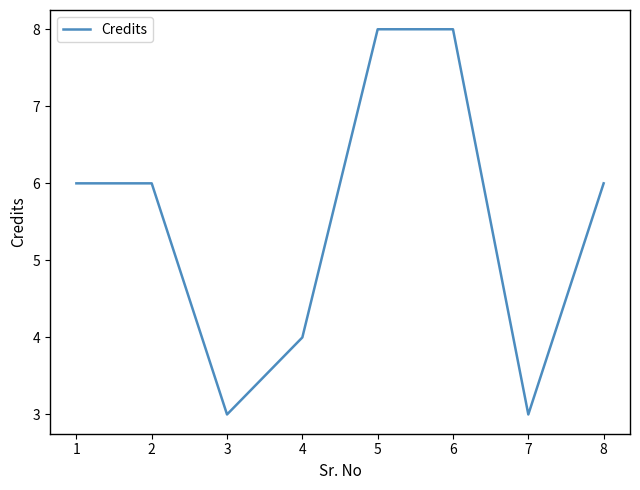

The value at 8 is 6. True or false?

True